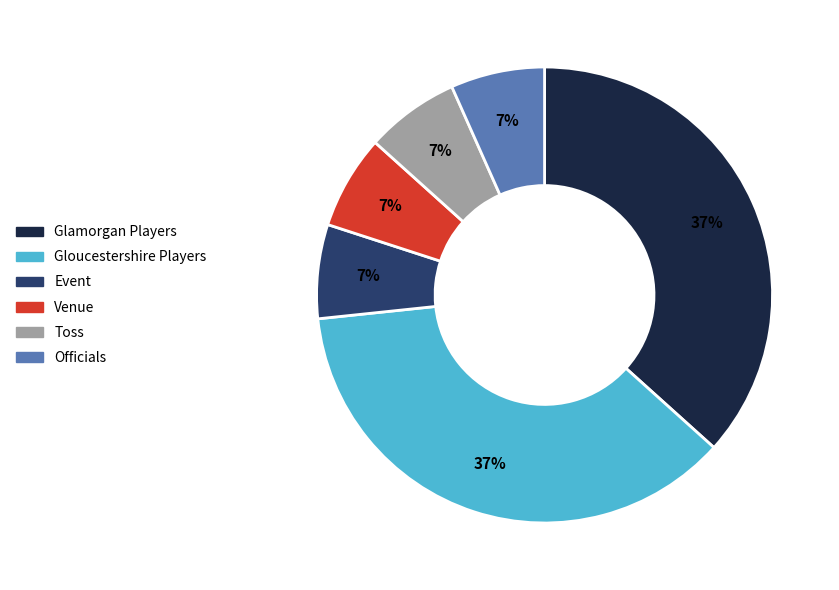

To the nearest percent, what is the average slice percentage?

17%